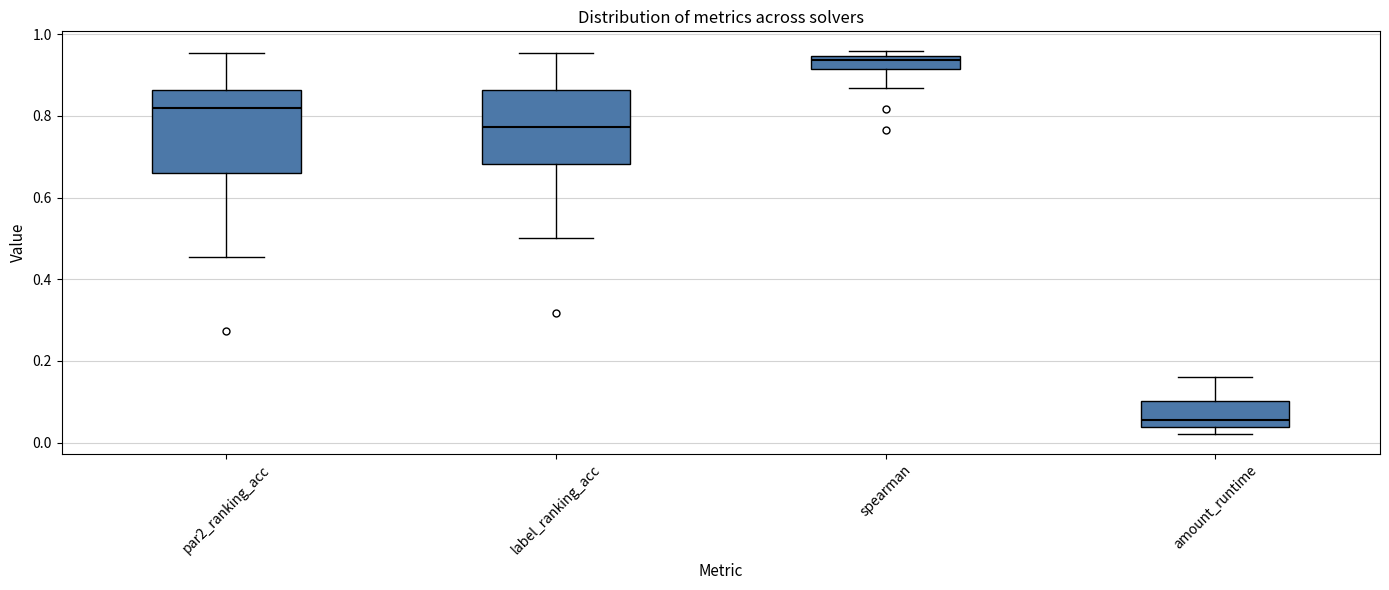

Which box's median line is the lowest?

amount_runtime